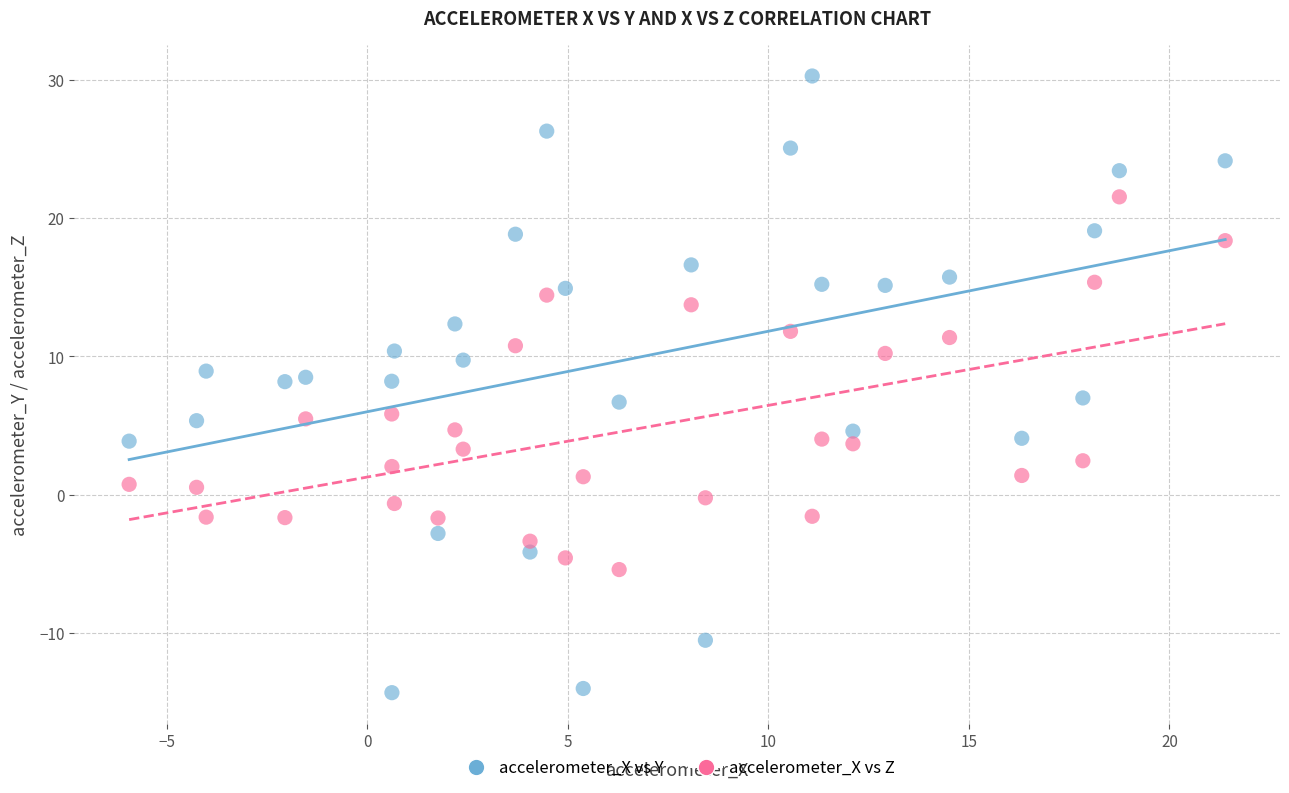

Across all data points, what is the range of X values (max minus min)?

27.3